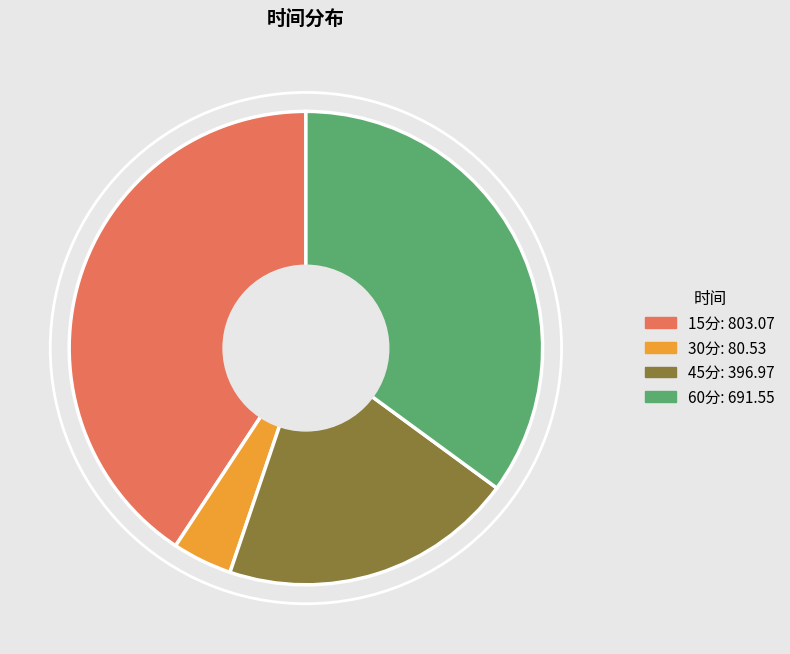

Is the sum of 45分 and 30分 greater than half?

No